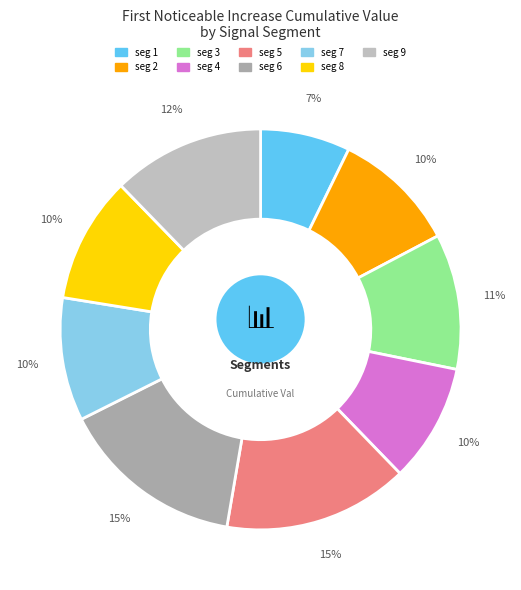

To the nearest percent, what is the average slice percentage?

11%